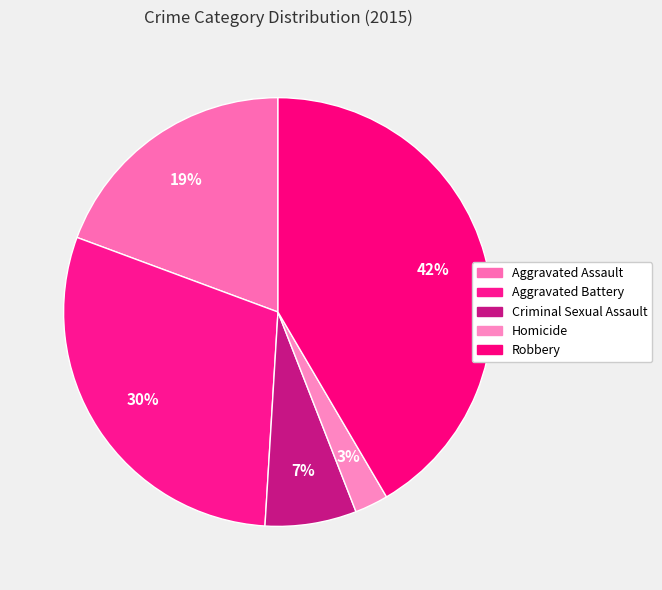

Is Homicide the majority of the pie?

No